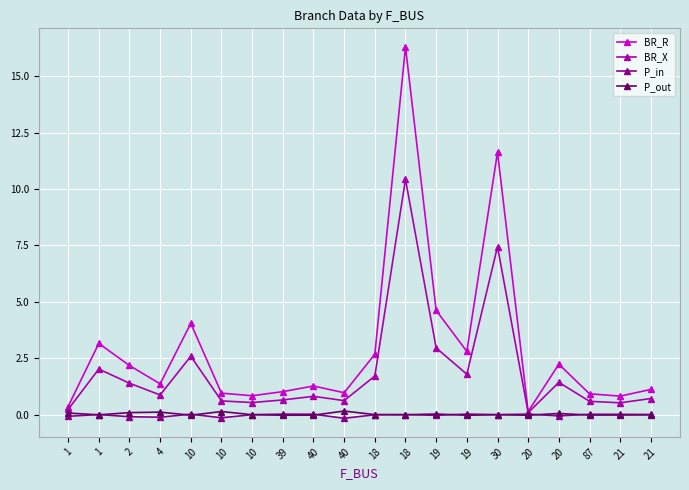

How many data points does each series have?

20